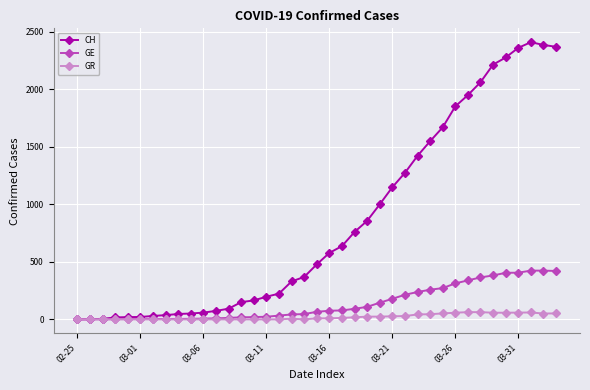

At how many categories does at least one series exceed 532?

19